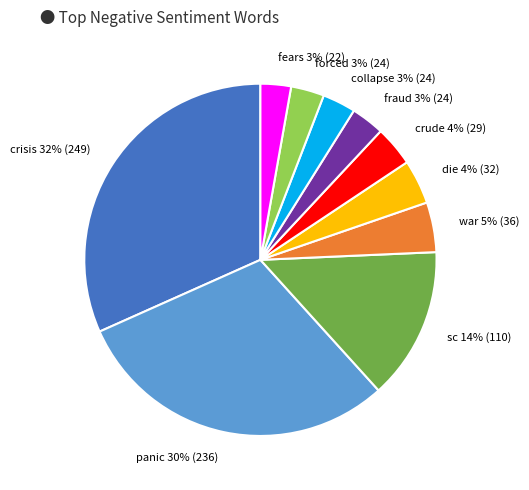

How many segments does this pie chart have?

10